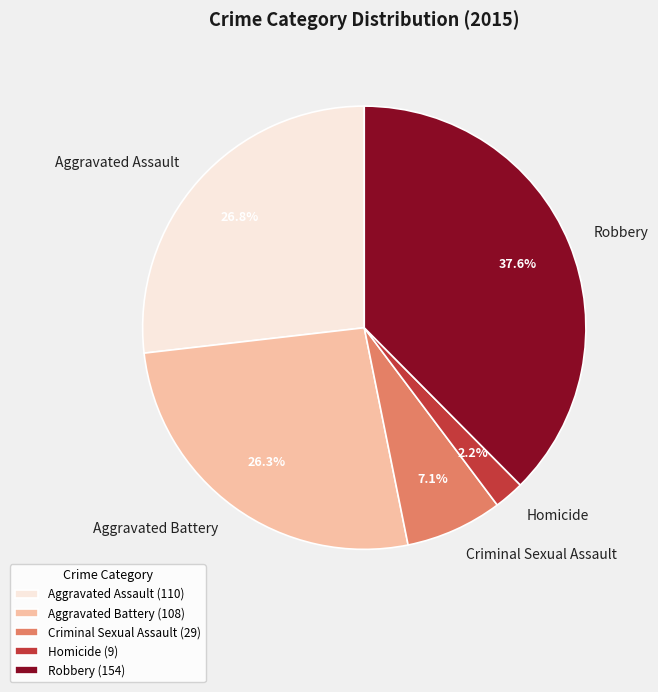

Approximately how many times larger is the value at Robbery compared to Aggravated Battery?

1.4